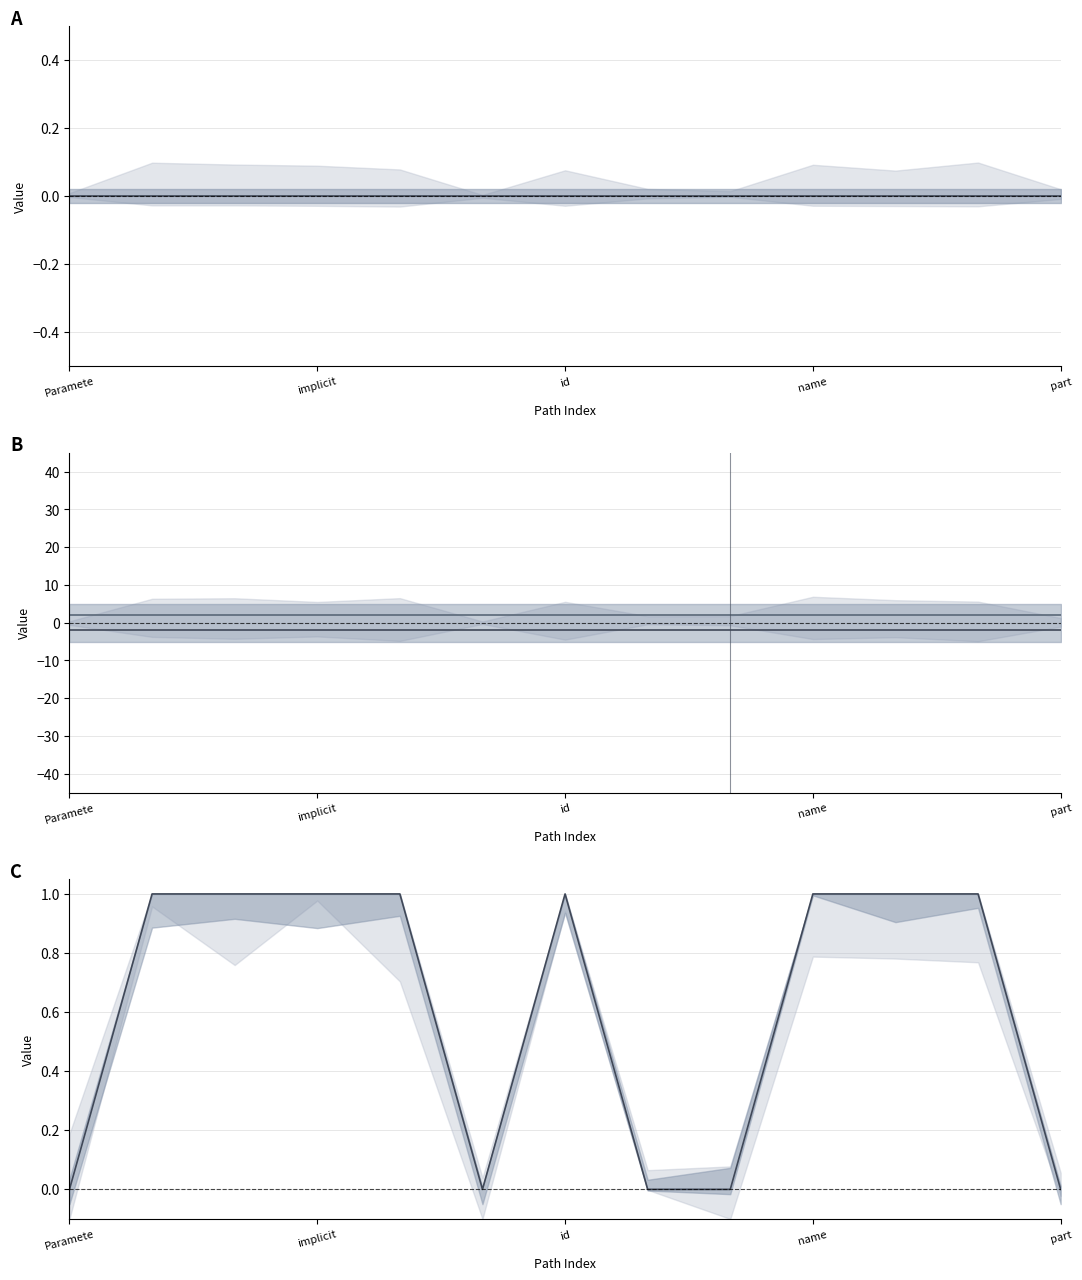

Where is Base Min (upper) nearest to the value 2?

Paramete